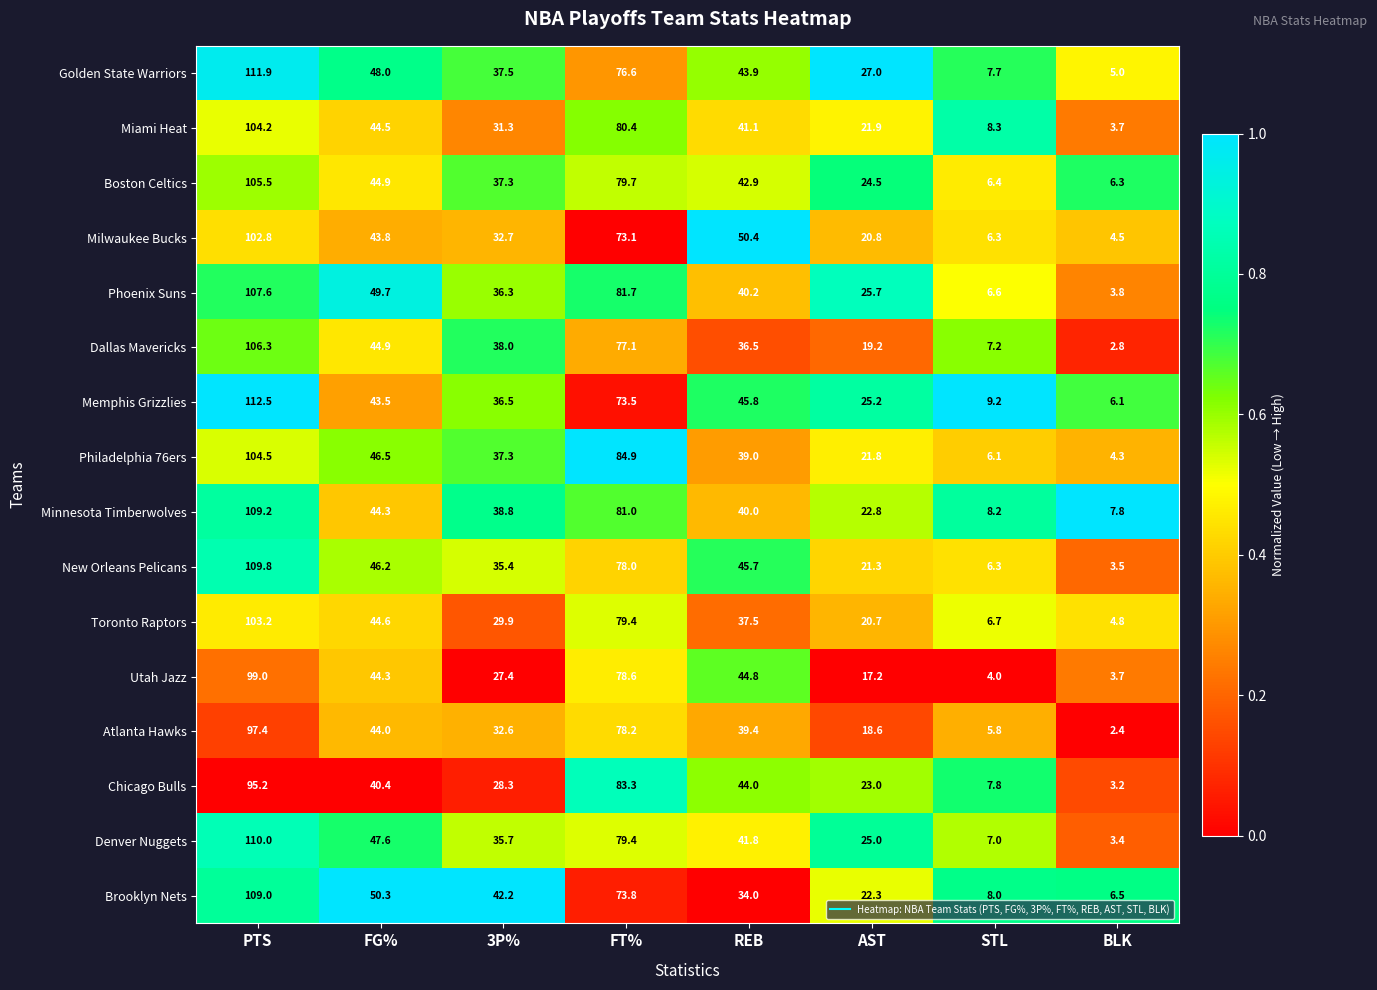

At which label is Brooklyn Nets closest to 57?

FG%